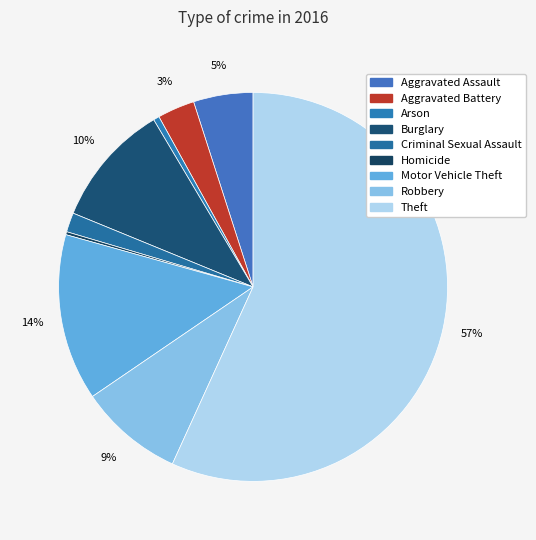

How many segments does this pie chart have?

9